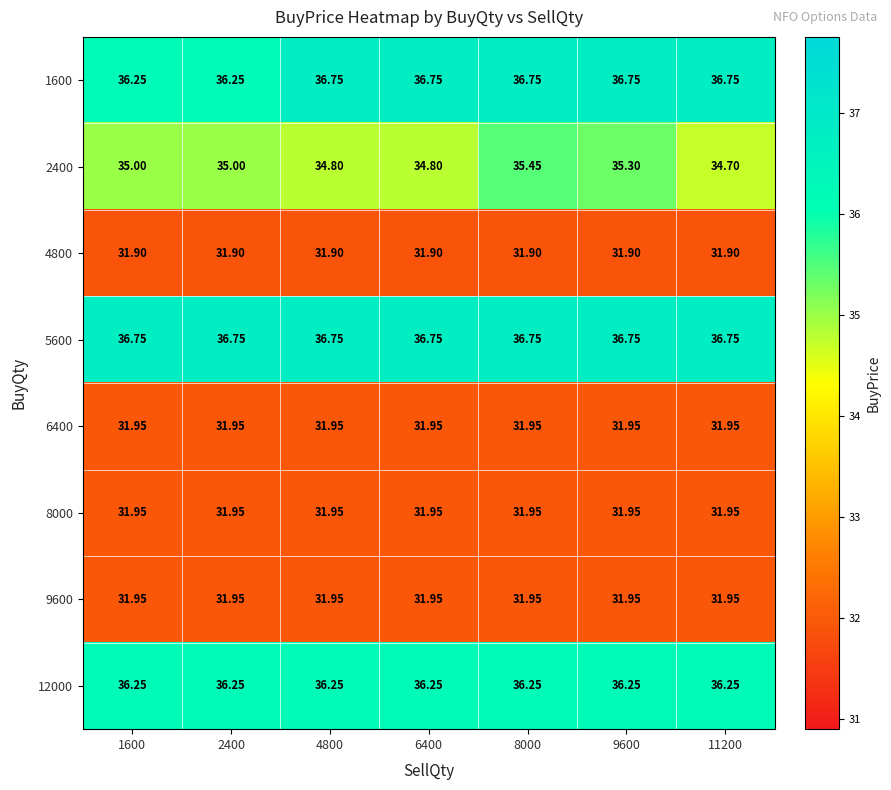

Is the value of 5600 at 6400 greater than the value of 9600 at 11200?

Yes